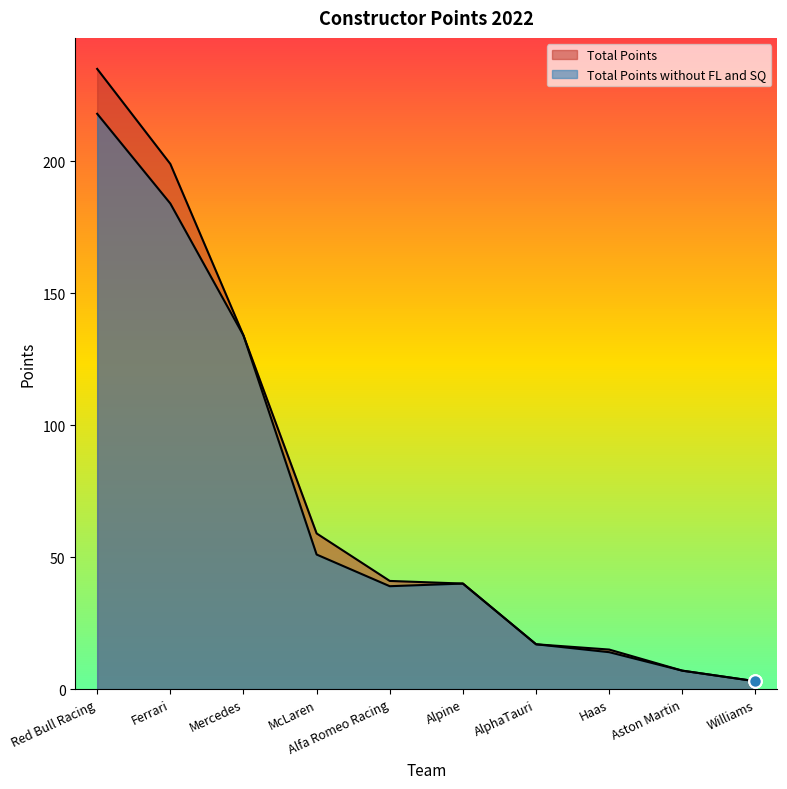

At how many categories does at least one series exceed 129?

3